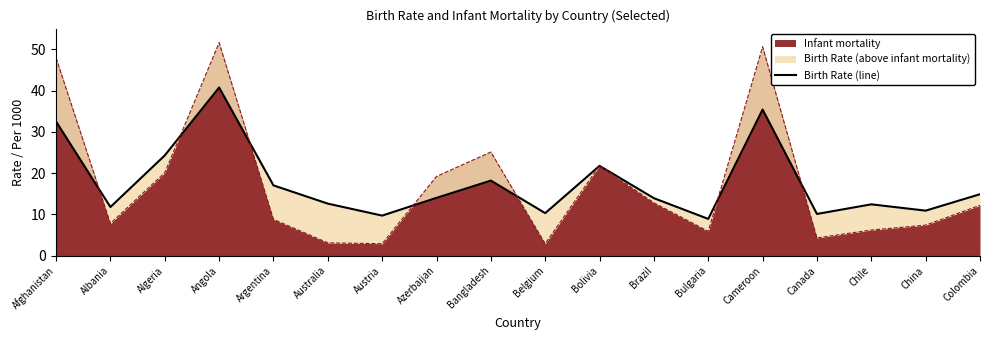

Reading left to right, what are all the values shown in this chart?

Afghanistan=32.5	Albania=11.8	Algeria=24.3	Angola=40.7	Argentina=17.0	Australia=12.6	Austria=9.7	Azerbaijan=14.0	Bangladesh=18.2	Belgium=10.3	Bolivia=21.8	Brazil=13.9	Bulgaria=8.9	Cameroon=35.4	Canada=10.1	Chile=12.4	China=10.9	Colombia=14.9